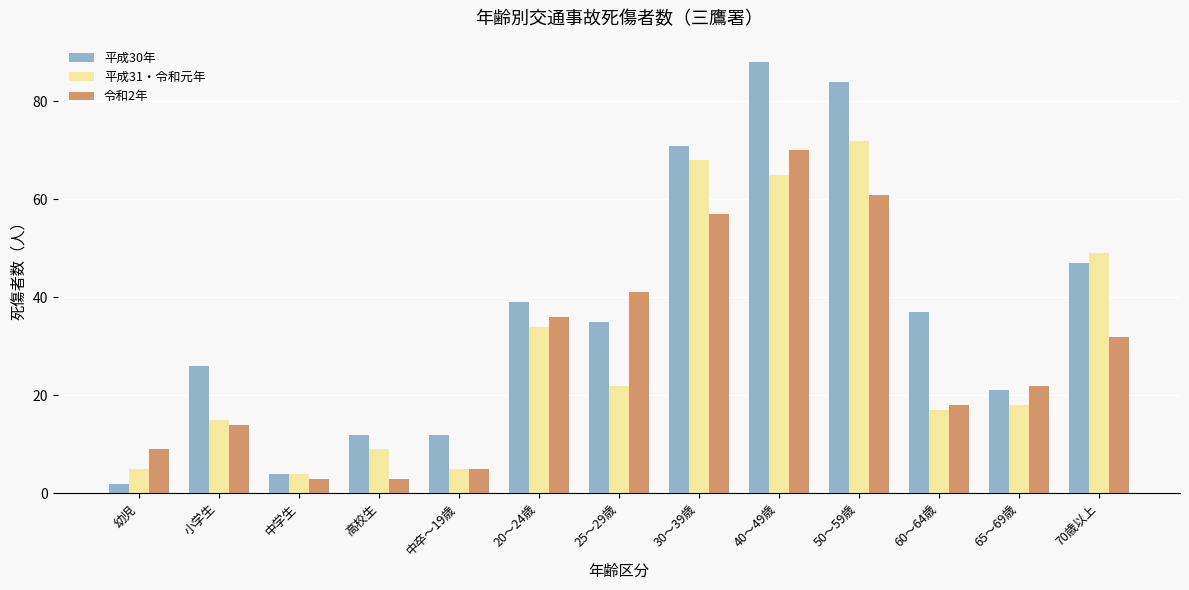

What is the approximate value of 平成30年 at 小学生?

26